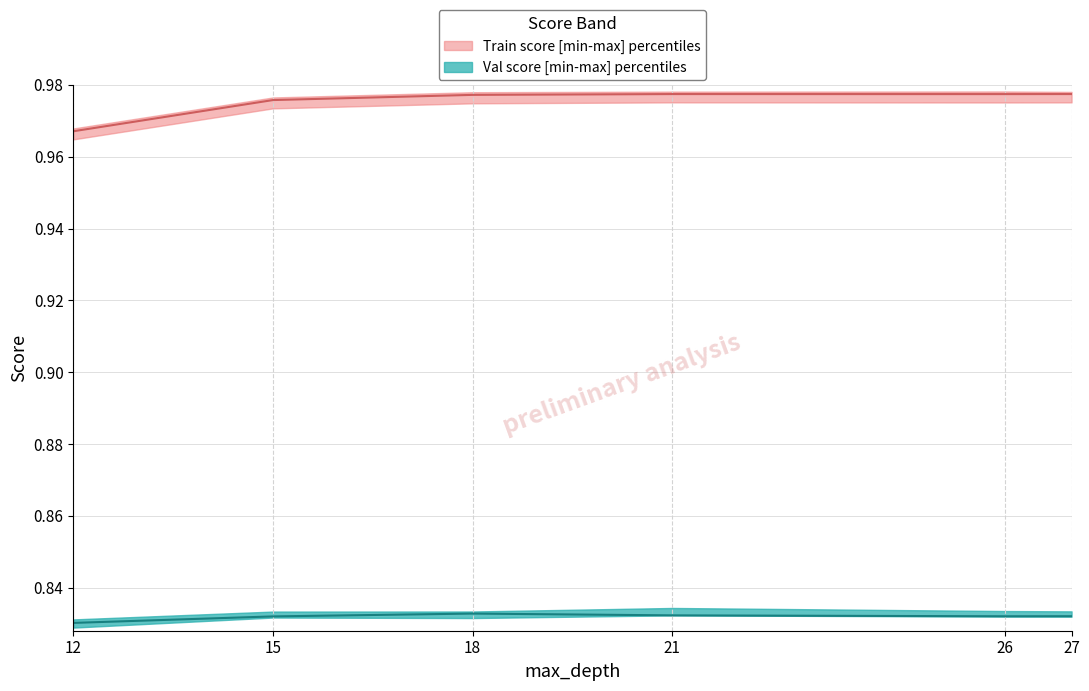

Rank the categories by train_upper value from highest to lowest.

26, 21, 27, 18, 15, 12